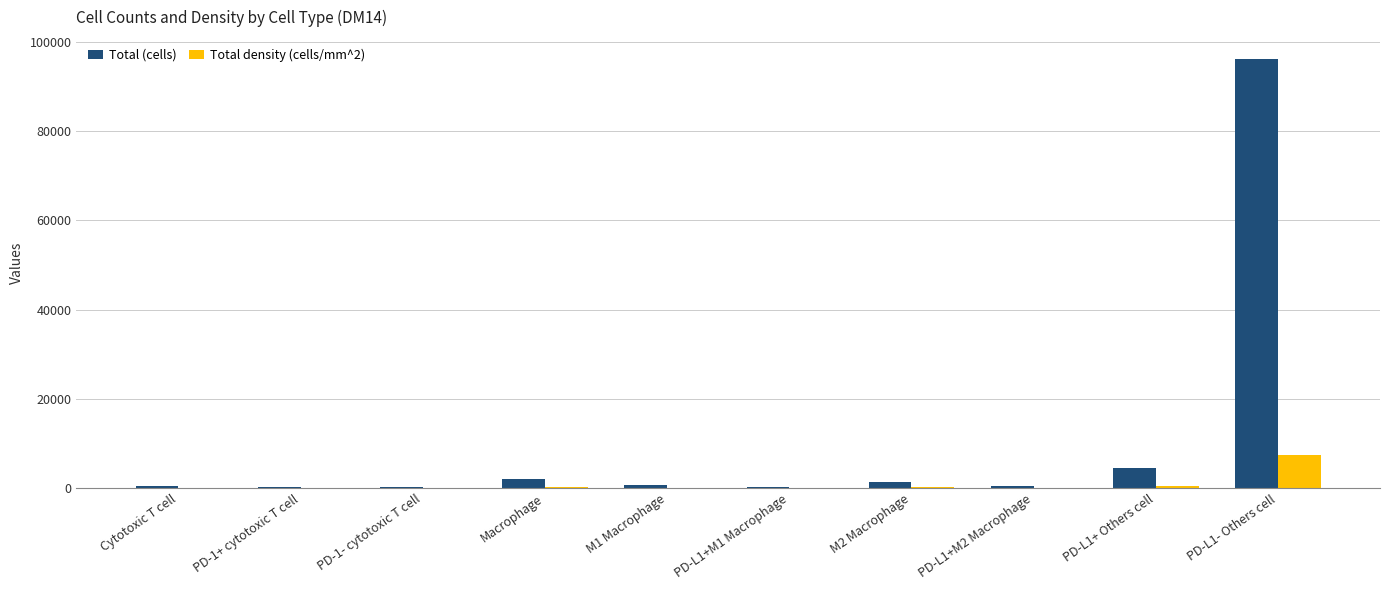

Where is Total (cells) nearest to the value 48201?

PD-L1+ Others cell